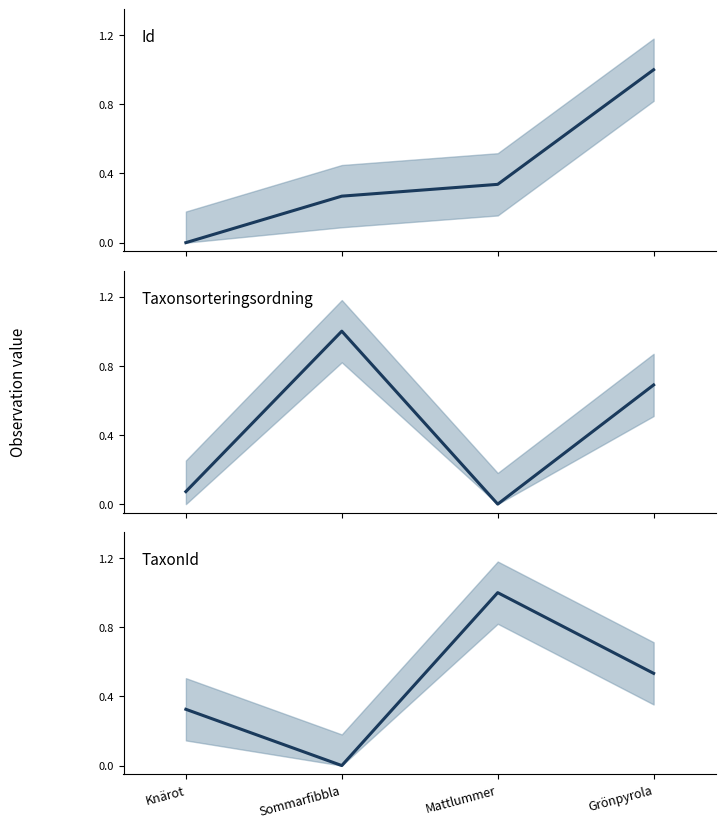

Does the chart display data point markers on the line(s)?

No